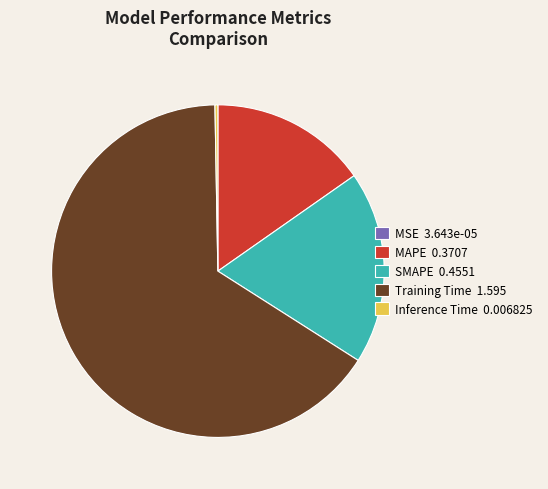

Do Inference Time 0.006825 and Training Time 1.595 together represent more than half of the pie?

Yes